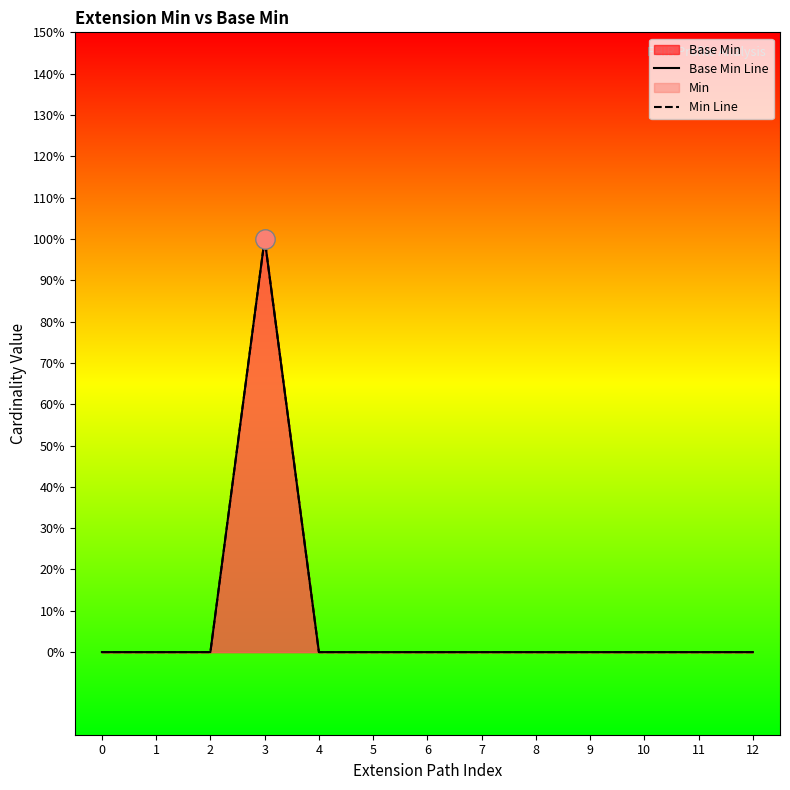

True or false: Base Min Line and Min Line intersect in this chart.

False